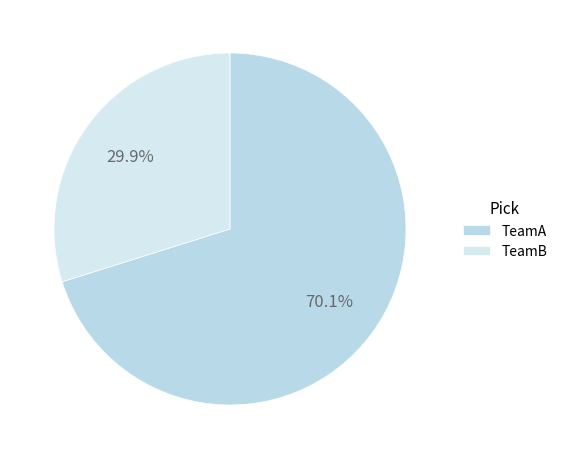

How many slices are in this pie chart?

2